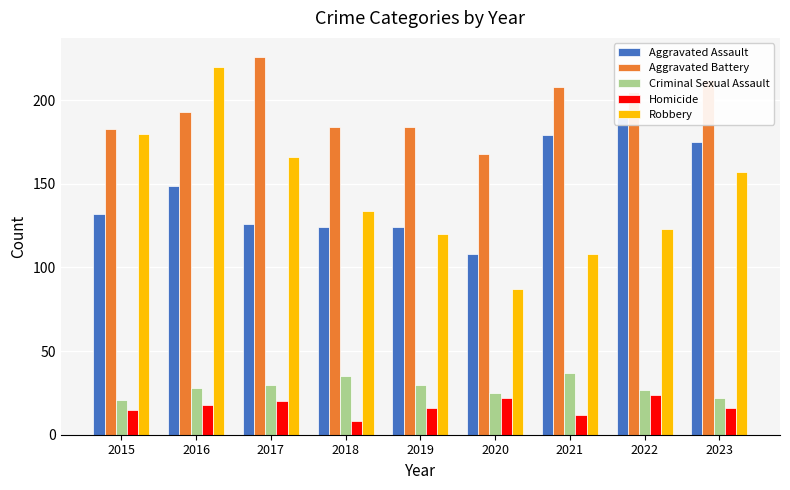

Is the value of Criminal Sexual Assault at 2022 greater than the value of Aggravated Assault at 2015?

No